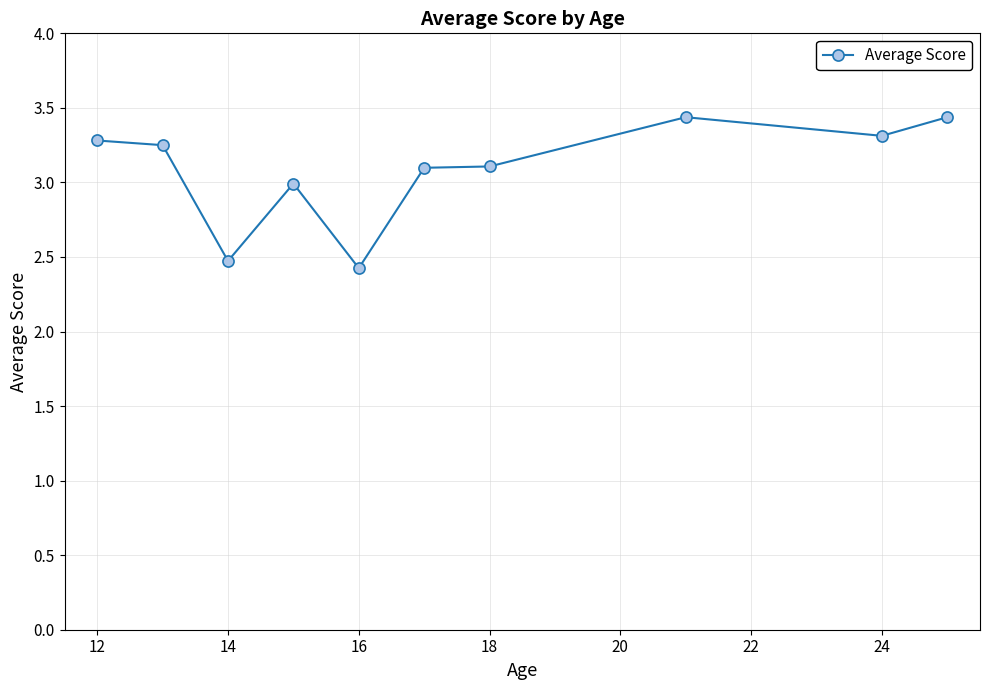

What is the sum of all values?

30.8